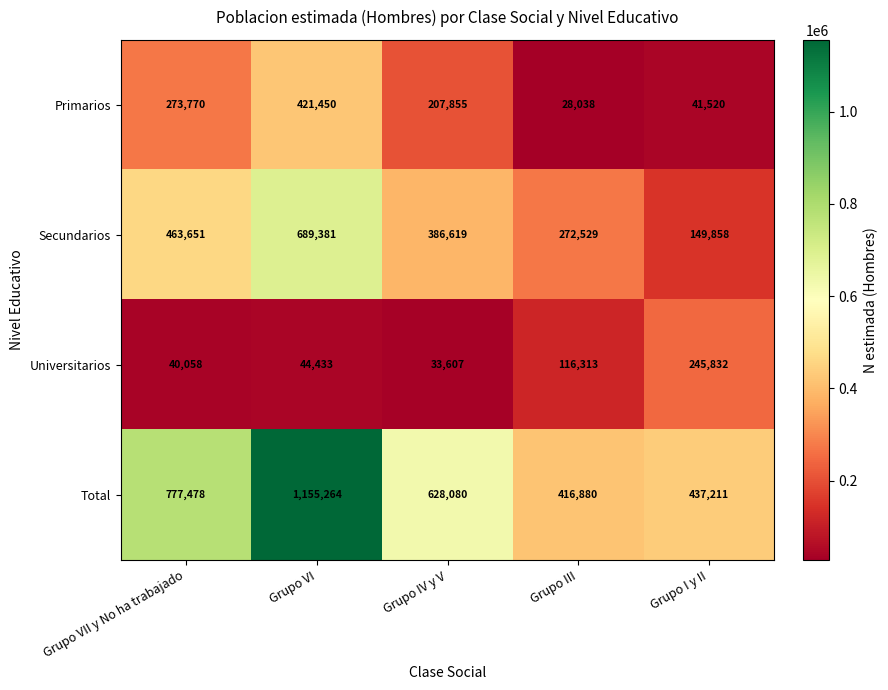

List the series in order of their peak value, highest first.

Total, Secundarios, Primarios, Universitarios